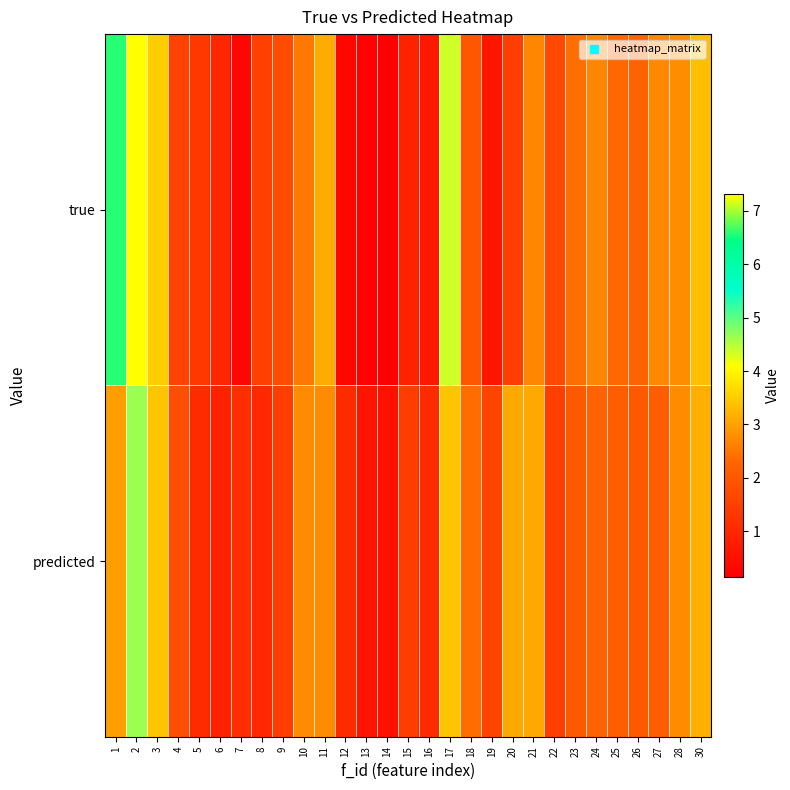

Reading right to left, list all the values displayed in this chart.

true: 30=3.4	28=2.8	27=2.7	26=2.2	25=2.3	24=2.7	23=2.4	22=1.7	21=2.7	20=1.5	19=0.6	18=2.0	17=4.4	16=0.7	15=0.9	14=0.1	13=0.2	12=0.3	11=3.1	10=2.5	9=1.8	8=1.5	7=0.3	6=1.0	5=1.3	4=1.6	3=3.5	2=7.3	1=6.6
predicted: 30=3.2	28=2.7	27=2.1	26=2.0	25=2.2	24=2.2	23=2.0	22=1.5	21=3.1	20=3.1	19=1.6	18=2.4	17=3.4	16=1.1	15=1.4	14=0.5	13=0.6	12=1.1	11=2.7	10=2.7	9=1.4	8=1.0	7=1.1	6=0.9	5=1.1	4=1.8	3=3.4	2=4.6	1=3.0